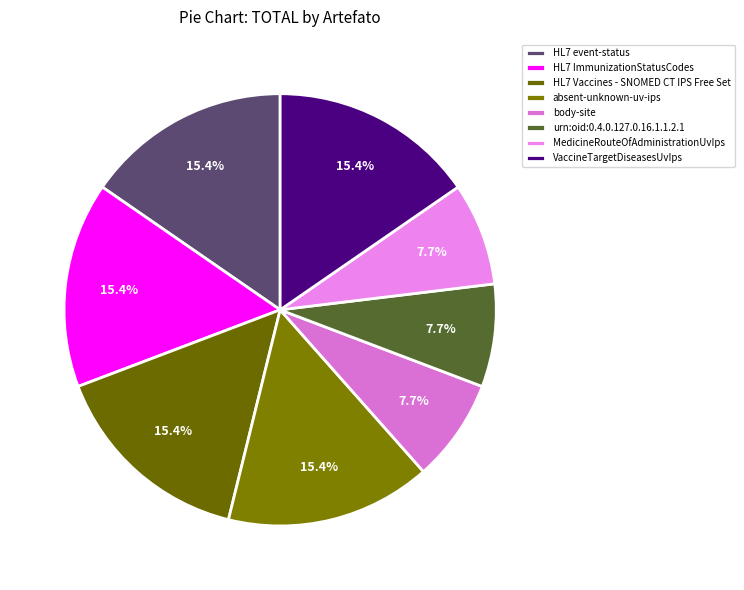

Count the number of slices in the pie.

8